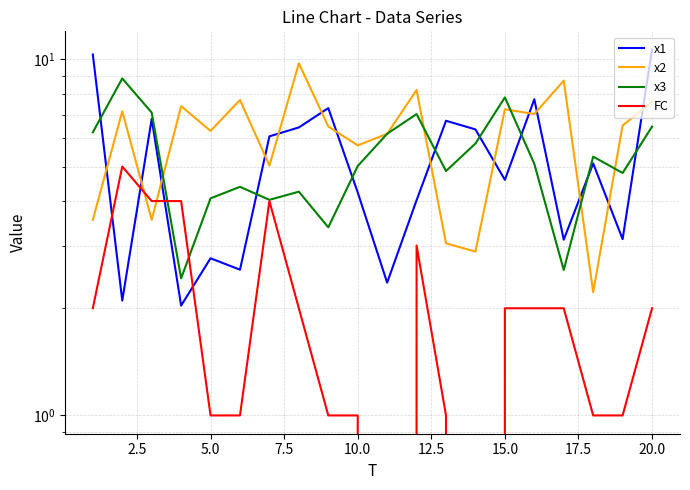

How many intersections are there between x1 and x3?

8